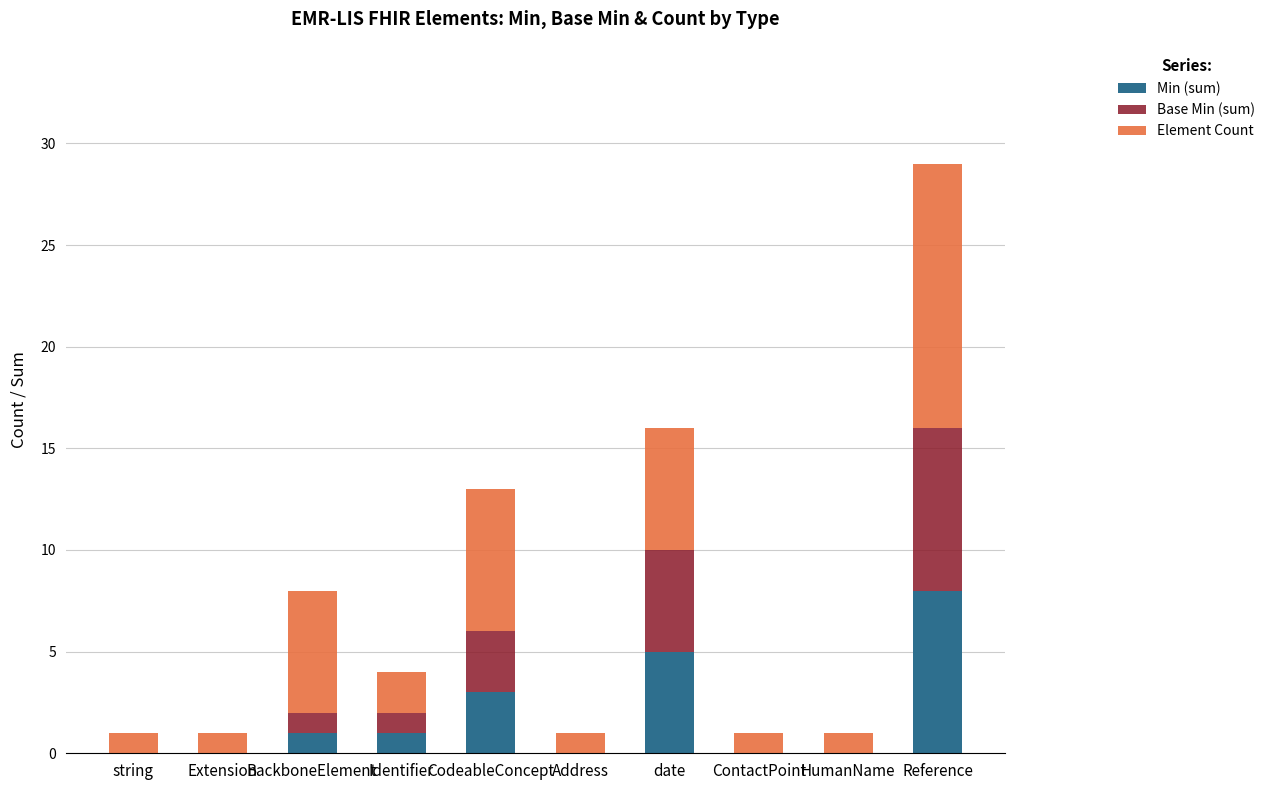

What is the total value across all series at date?

16